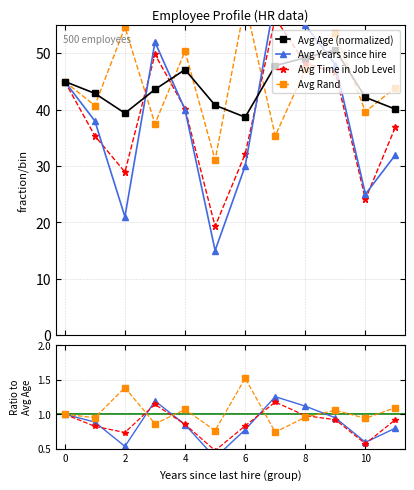

What is the value of the Avg Age (normalized) point at the 10th from the left?

50.6